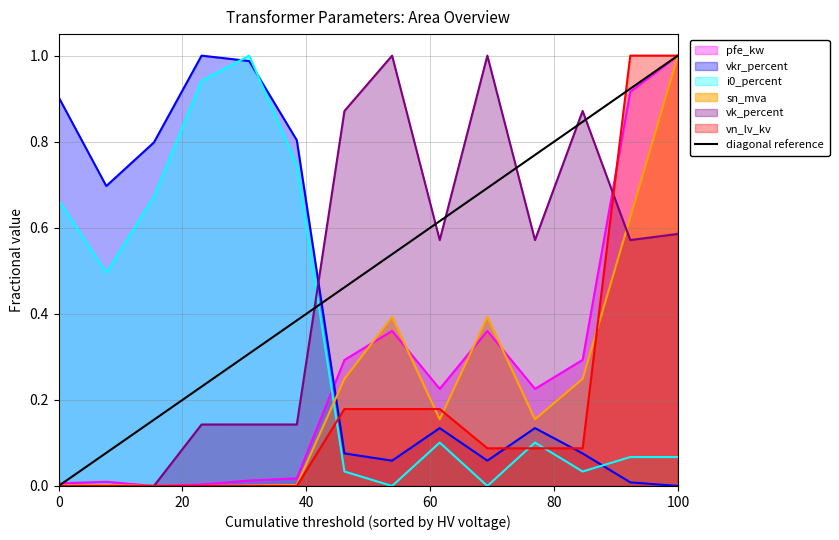

The value of vk_percent at 0 is 0.0. True or false?

True